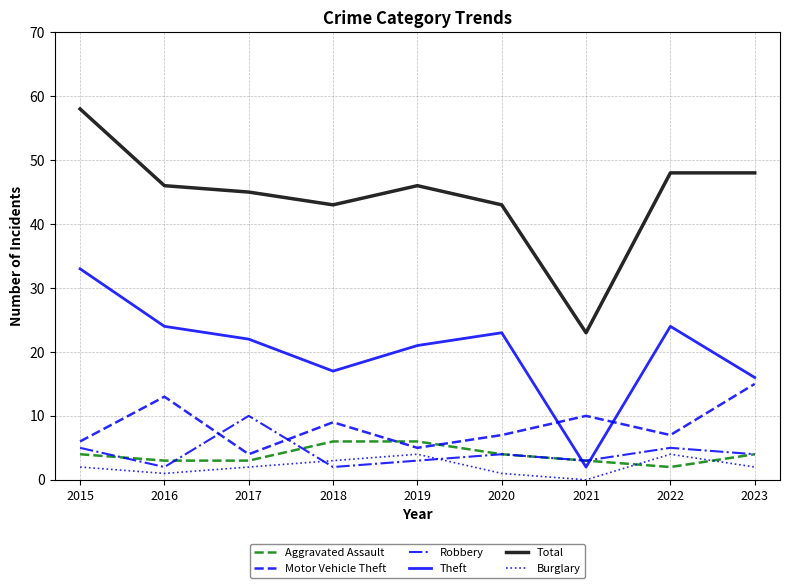

At how many categories does at least one series exceed 13?

9